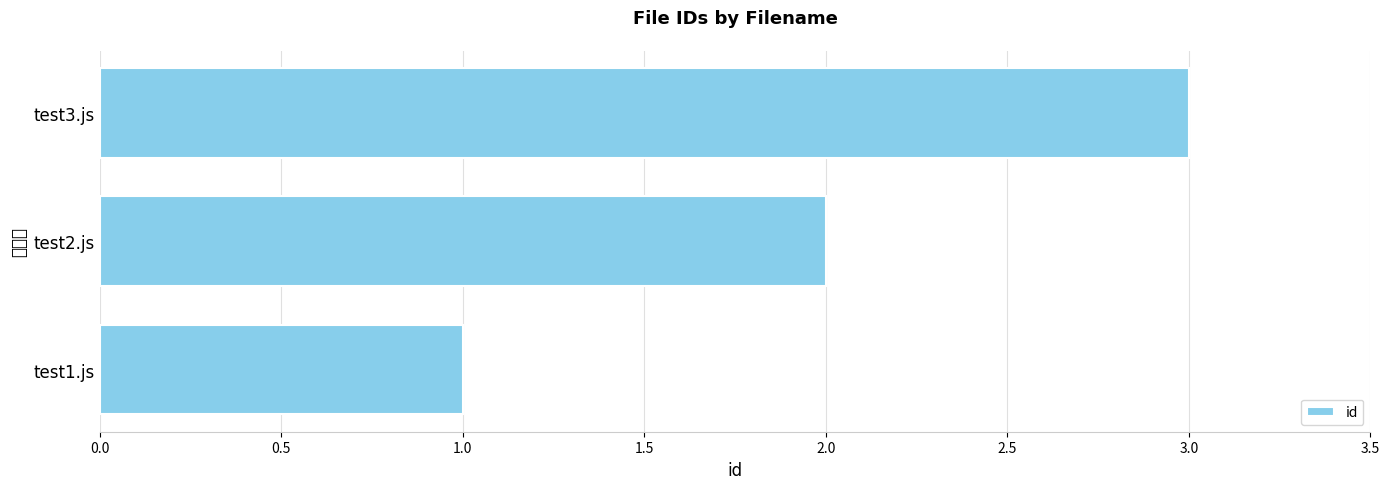

What is the difference between the maximum and minimum values?

2